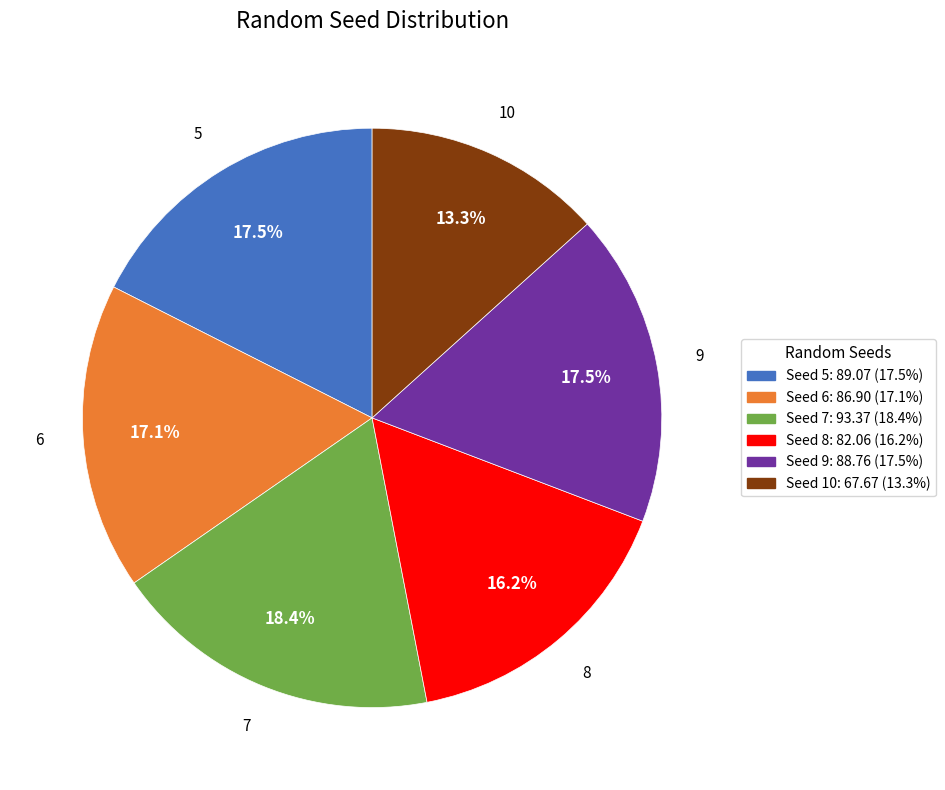

Is there a majority slice in this chart?

No